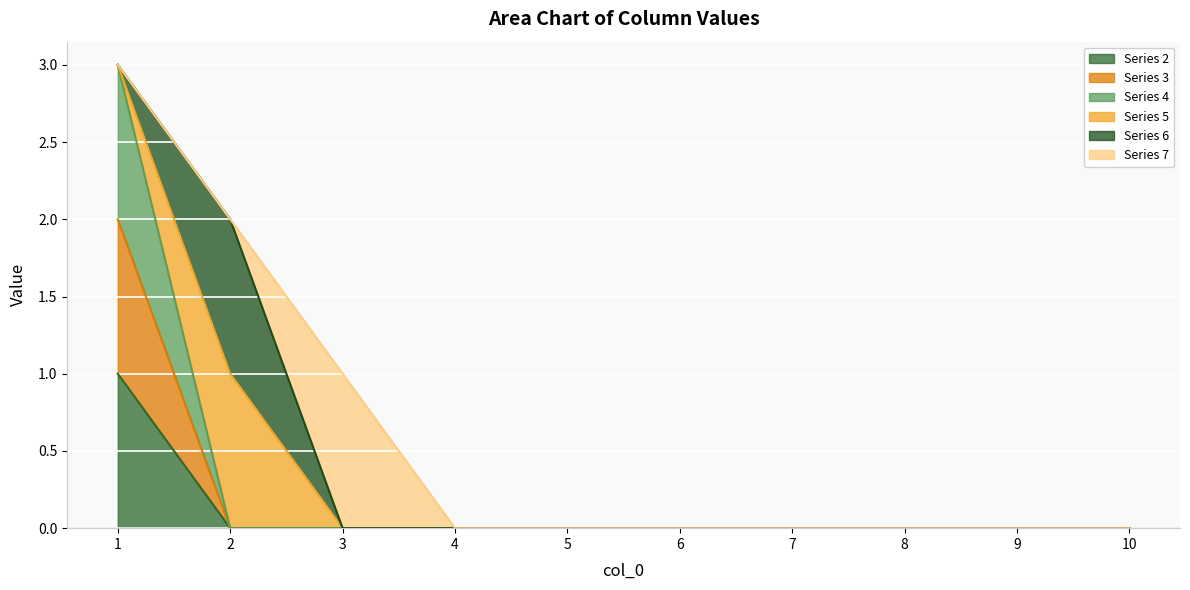

Rank the series by their average value, from highest to lowest.

4, 3, 2